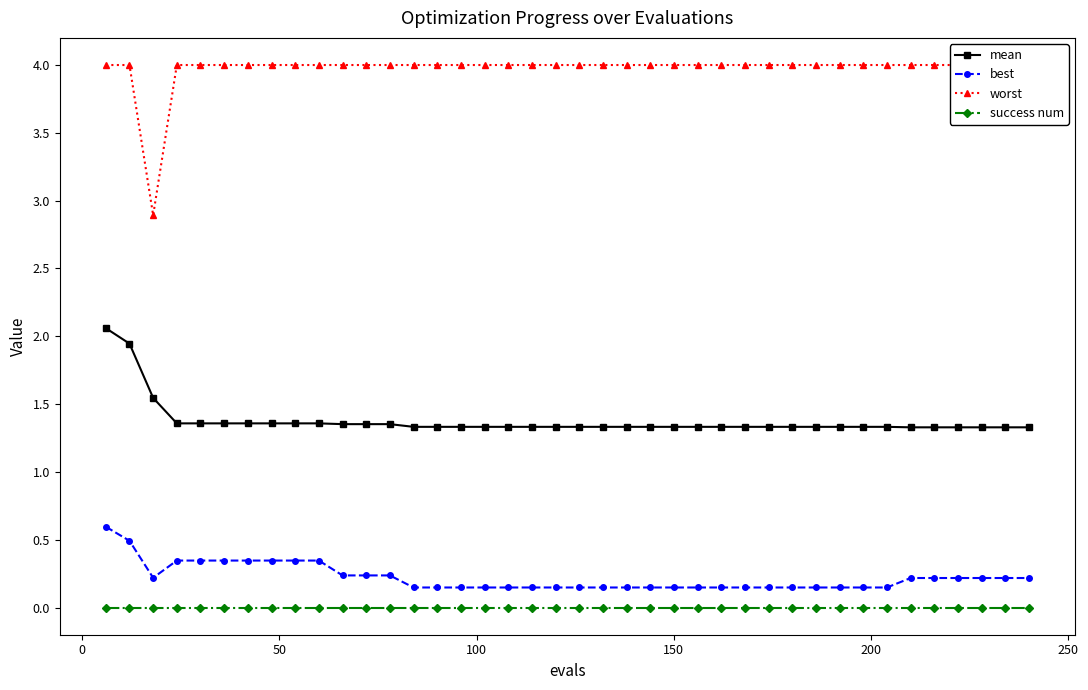

What is the maximum value for best?

0.6